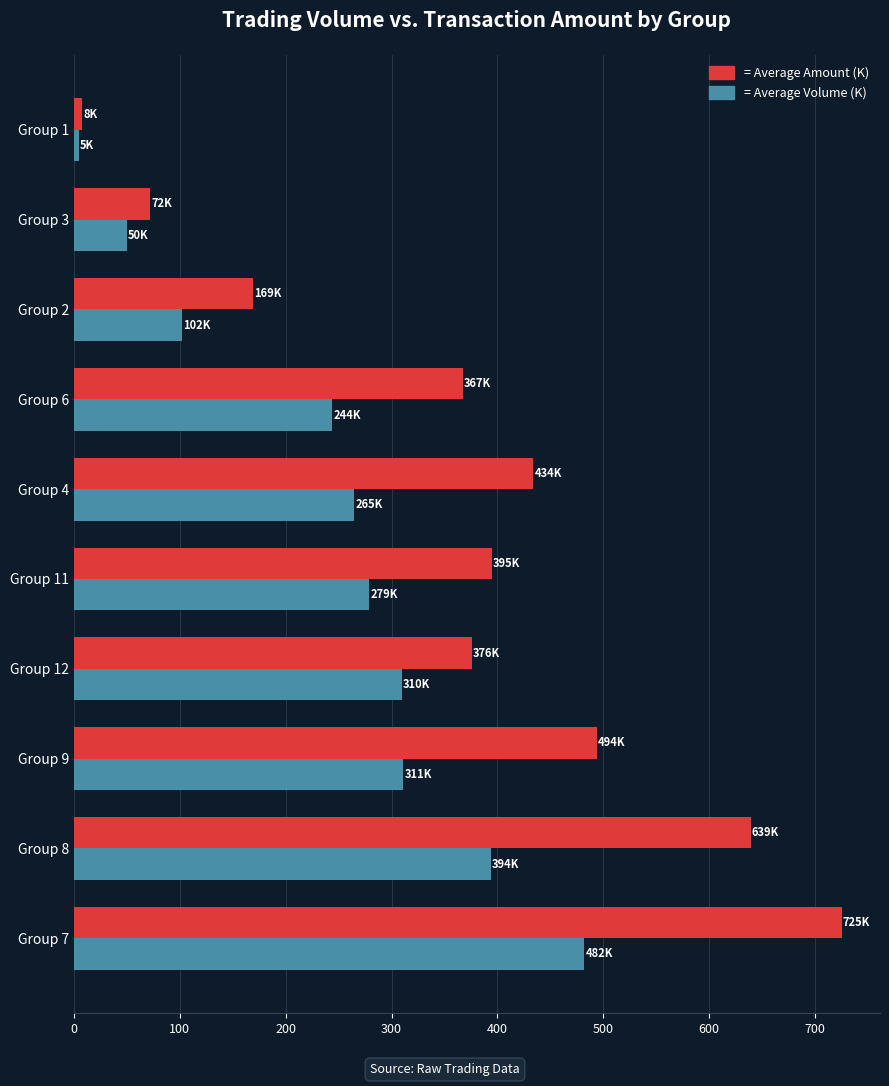

At which category does the chart reach its minimum across all series?

Group 1